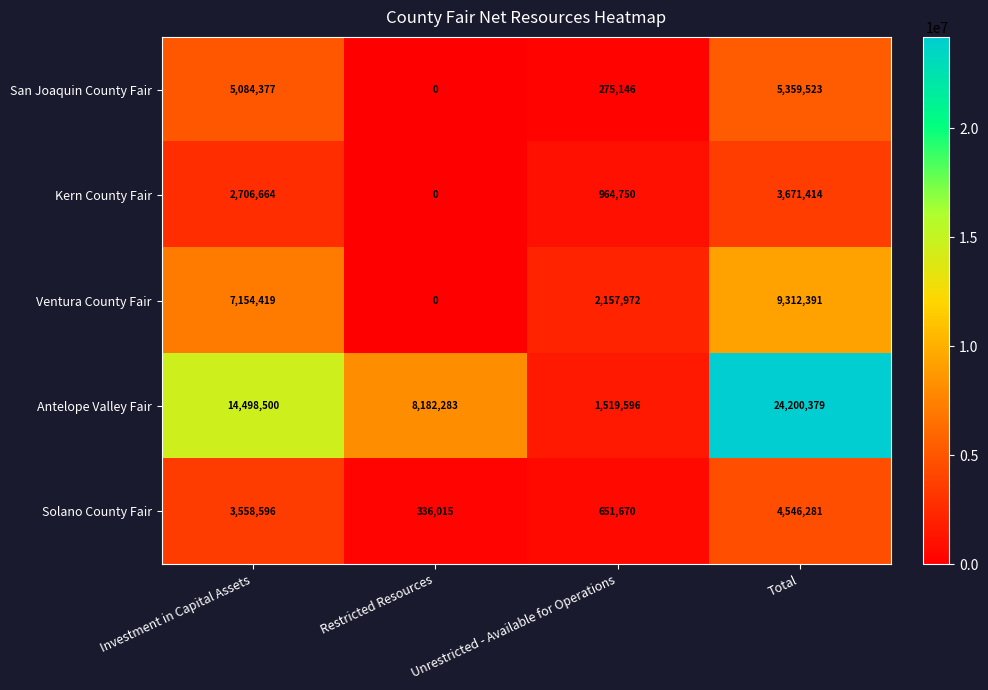

Which series has the largest range (max minus min)?

Antelope Valley Fair